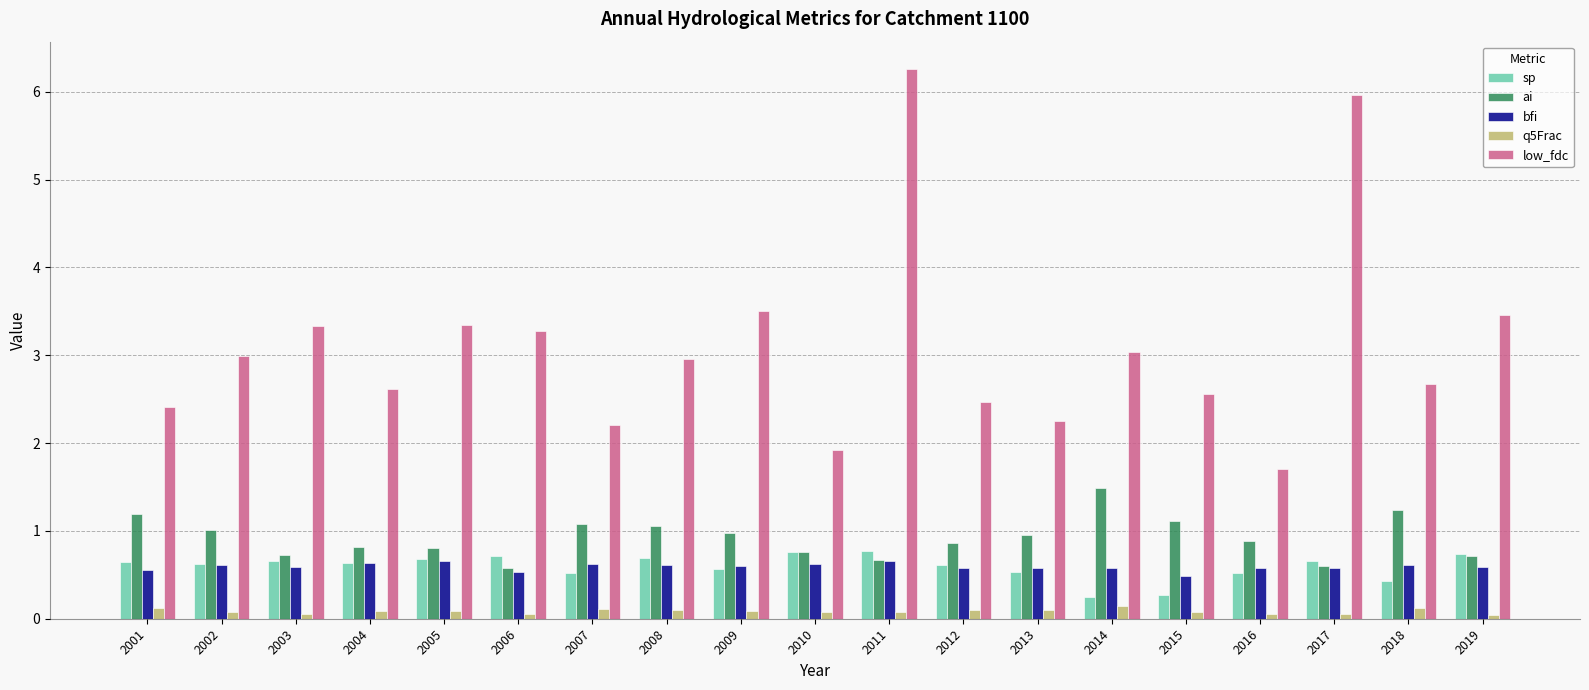

Read the bfi value at 2015.

0.5